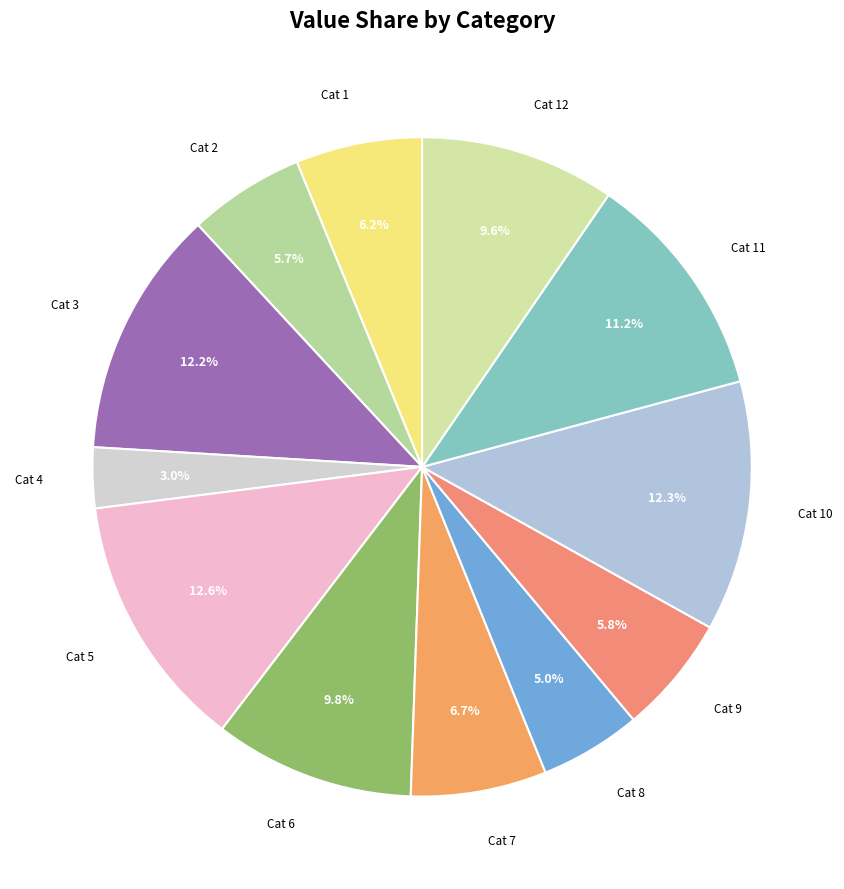

How much of the chart is everything except Cat 7?

93.3%